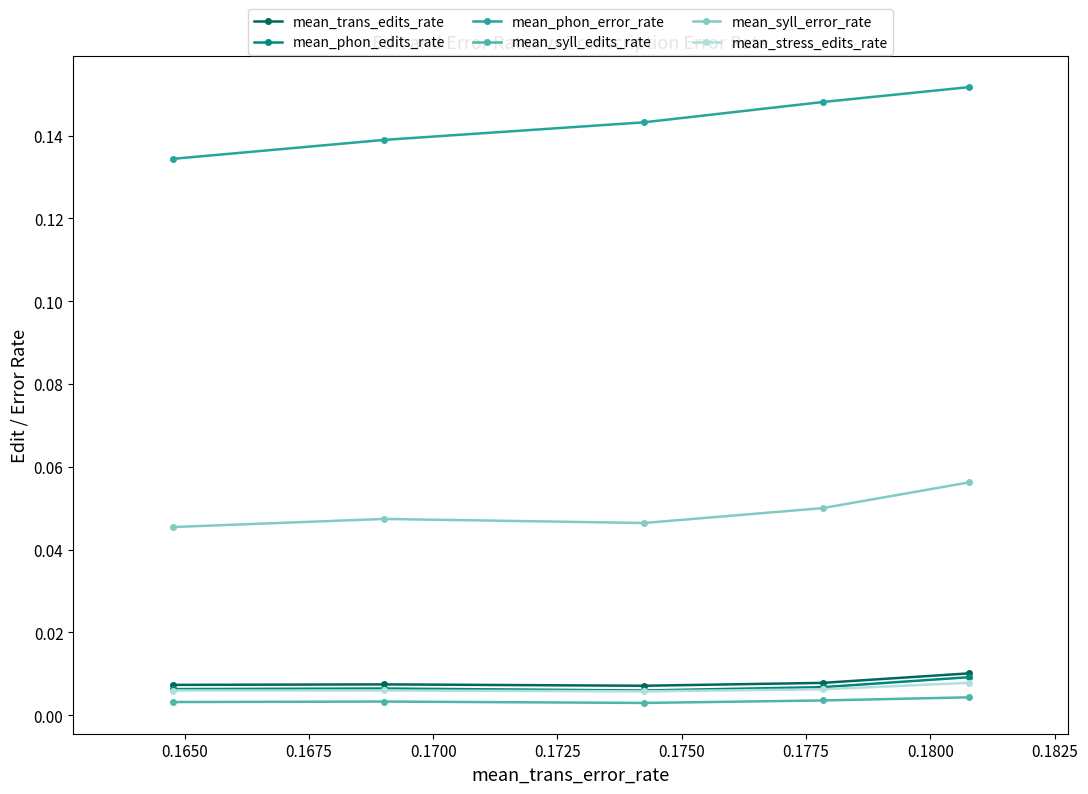

Which series has the largest total across all categories?

mean_phon_error_rate